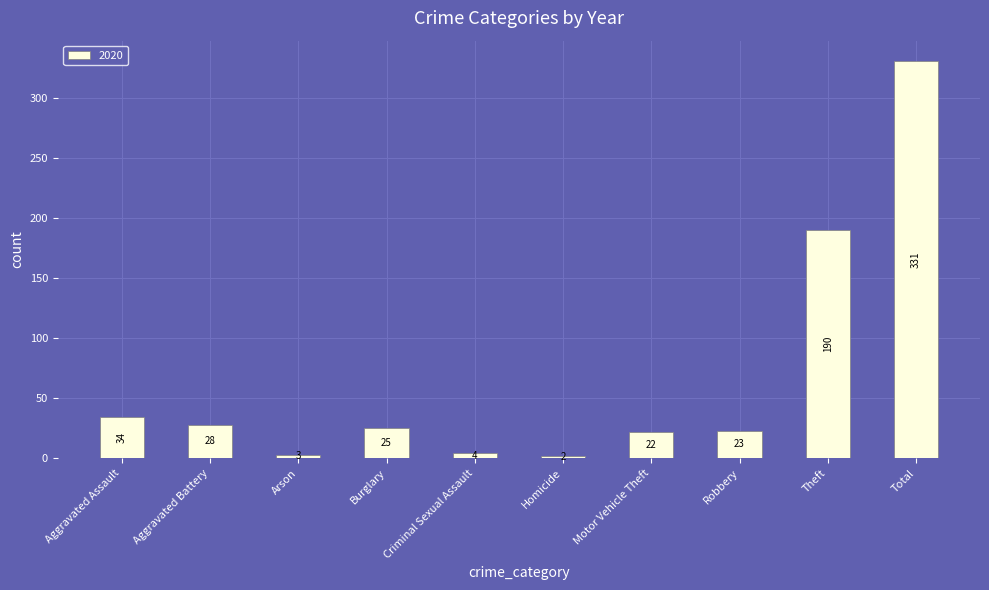

What is the difference between the second highest and minimum values?

188